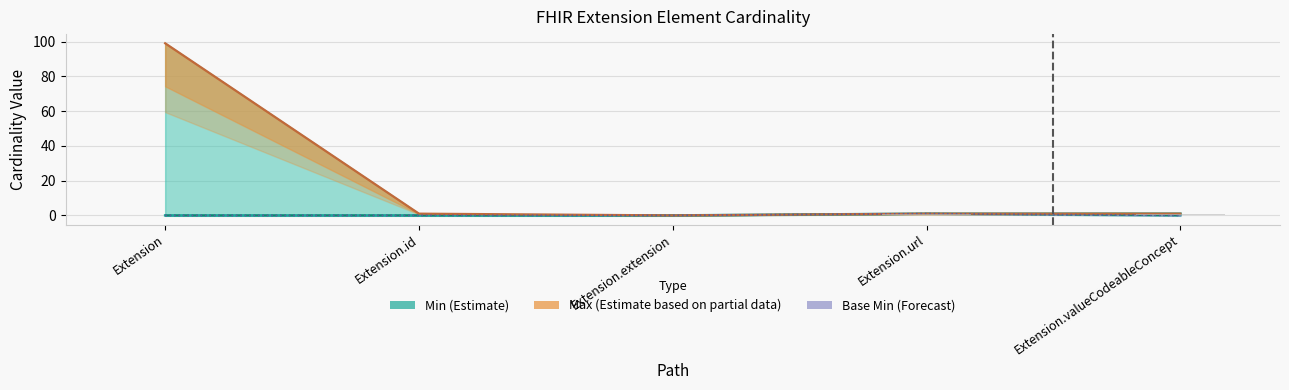

Is the value of Max_num at Extension.id greater than the value of Base Min at Extension.id?

Yes